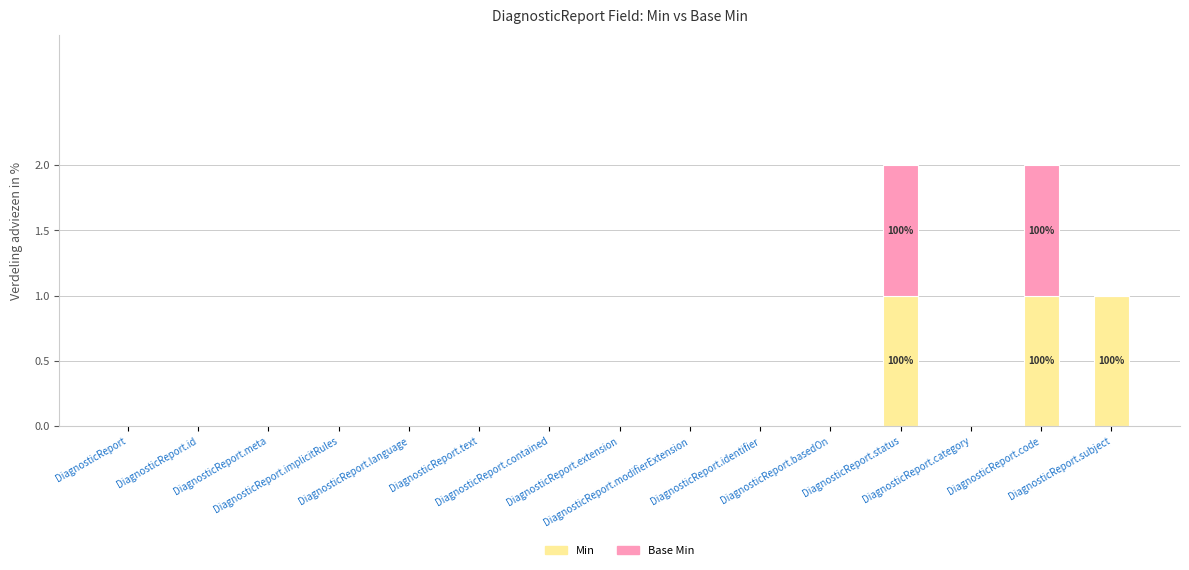

What is the sum of all Min values?

3